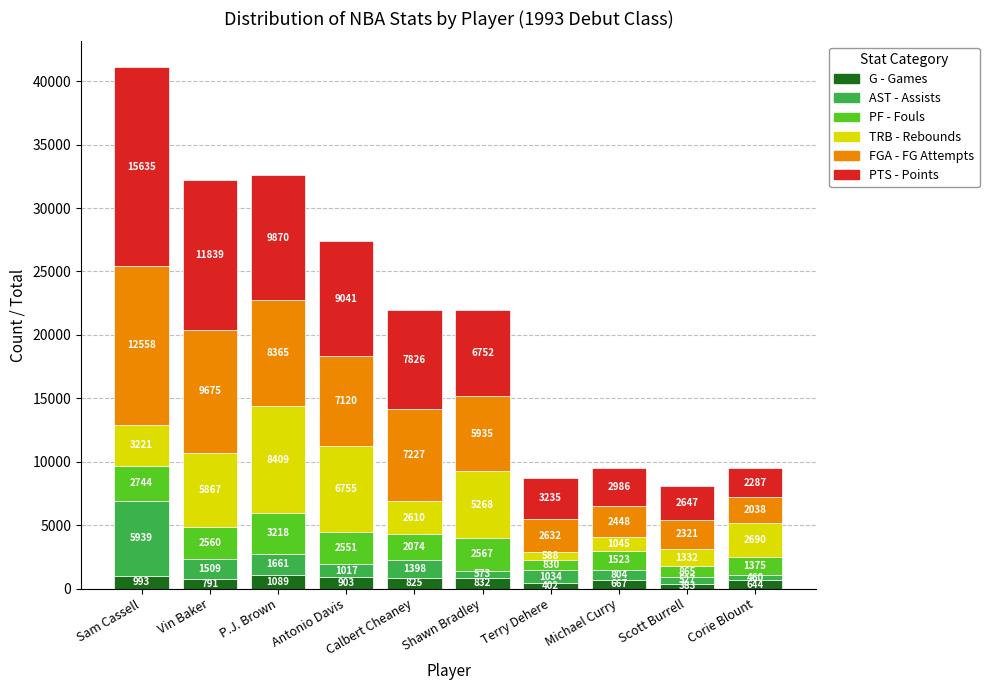

The G - Games series shows 832 at Shawn Bradley. True or false?

True